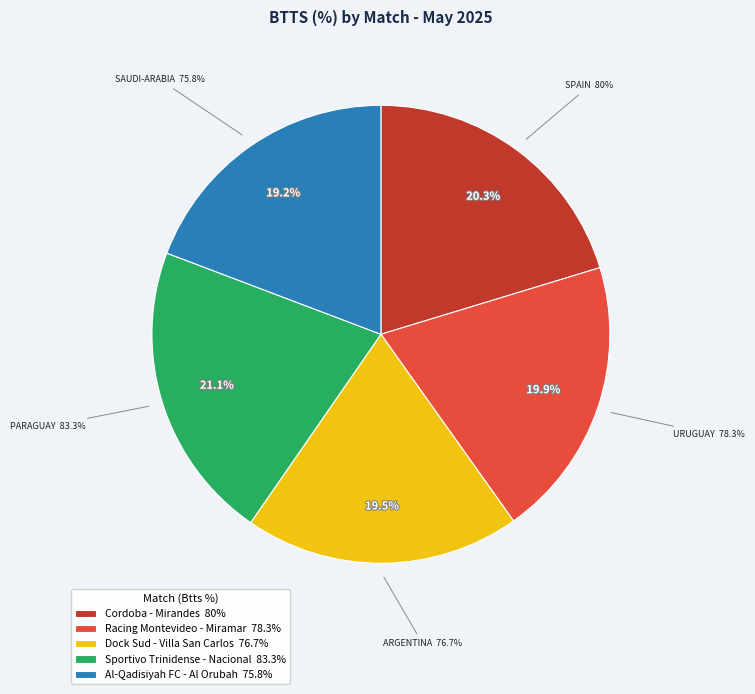

To the nearest percent, what is the difference between the Sportivo Trinidense - Nacional
(PARAGUAY) and Al-Qadisiyah FC - Al Orubah
(SAUDI-ARABIA) slice percentages?

2%